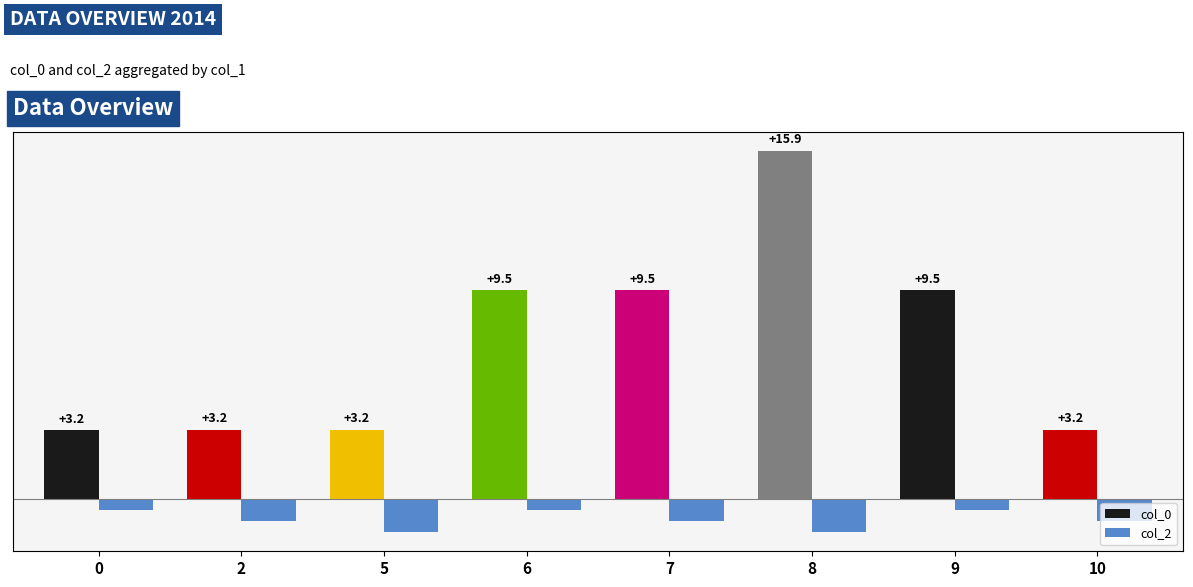

What is the sum of all col_2 values?

-7.5